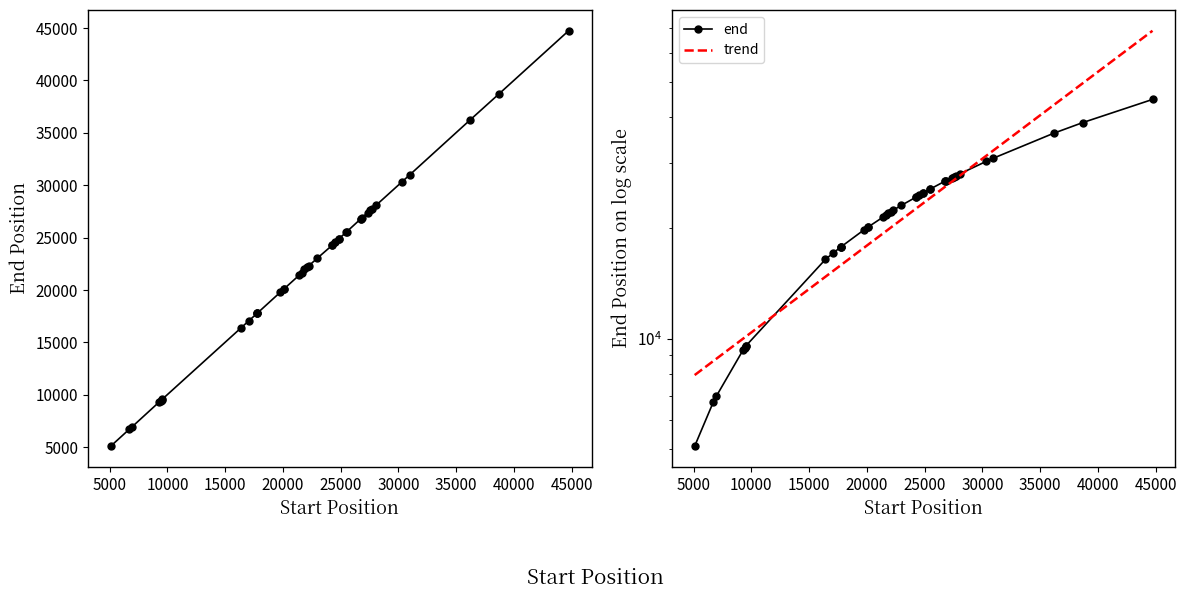

What is the minimum value shown in the chart?

5102.0